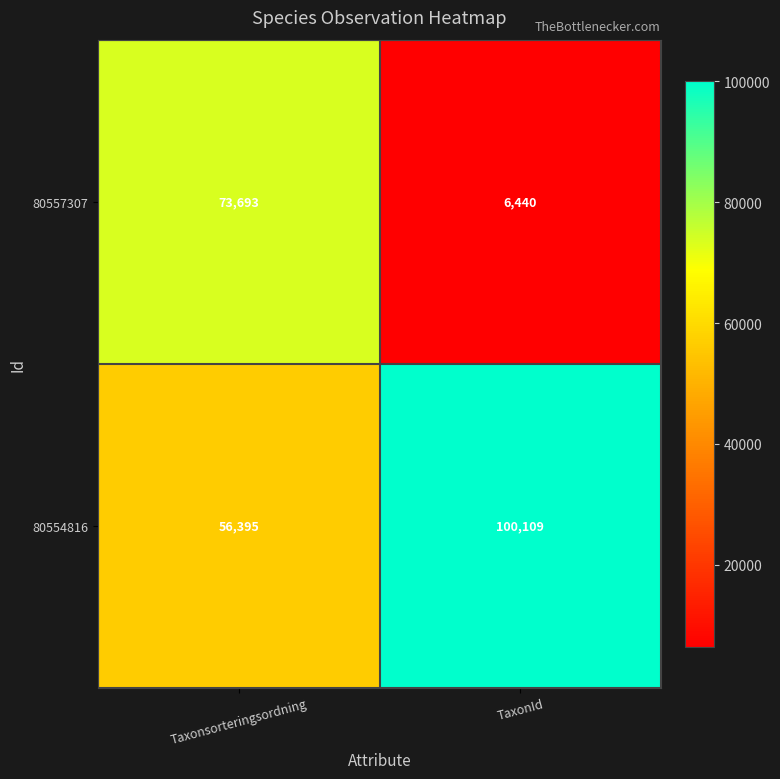

Which series changed the most between Taxonsorteringsordning and TaxonId?

80557307